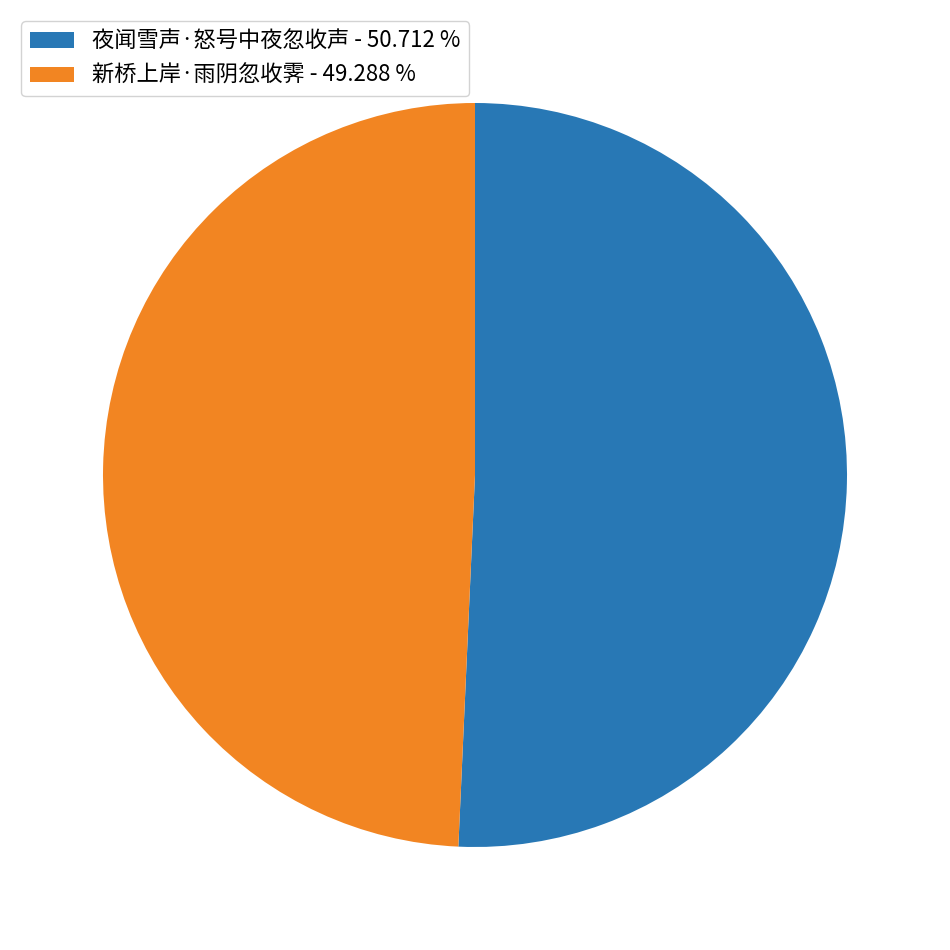

Combined, do 夜闻雪声·怒号中夜忽收声 - 50.712 % and 新桥上岸·雨阴忽收霁 - 49.288 % account for over 50%?

Yes